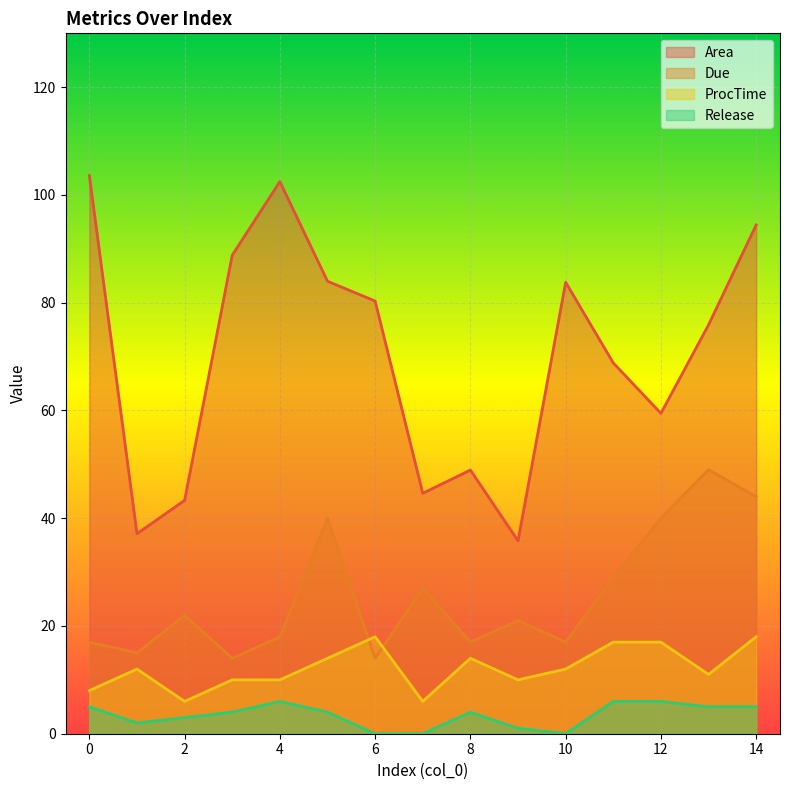

Rank the series at 12 from lowest to highest value.

Release, ProcTime, Due, Area